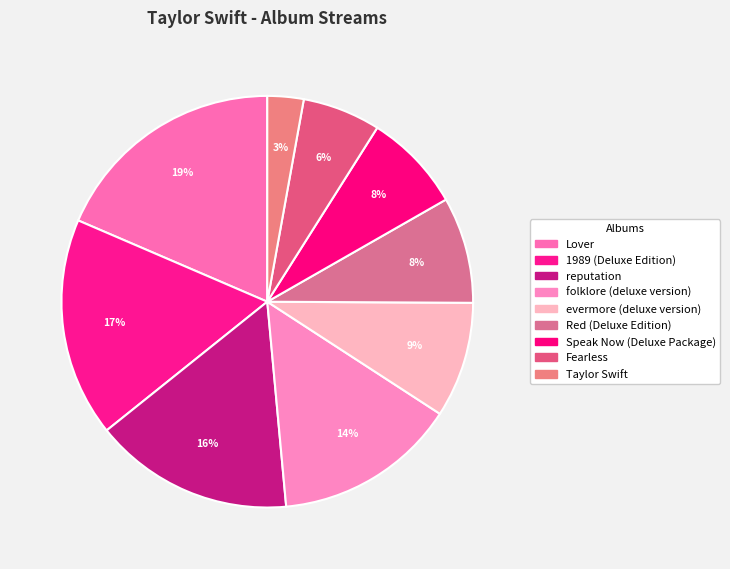

Does evermore (deluxe version) account for over 50% of the chart?

No